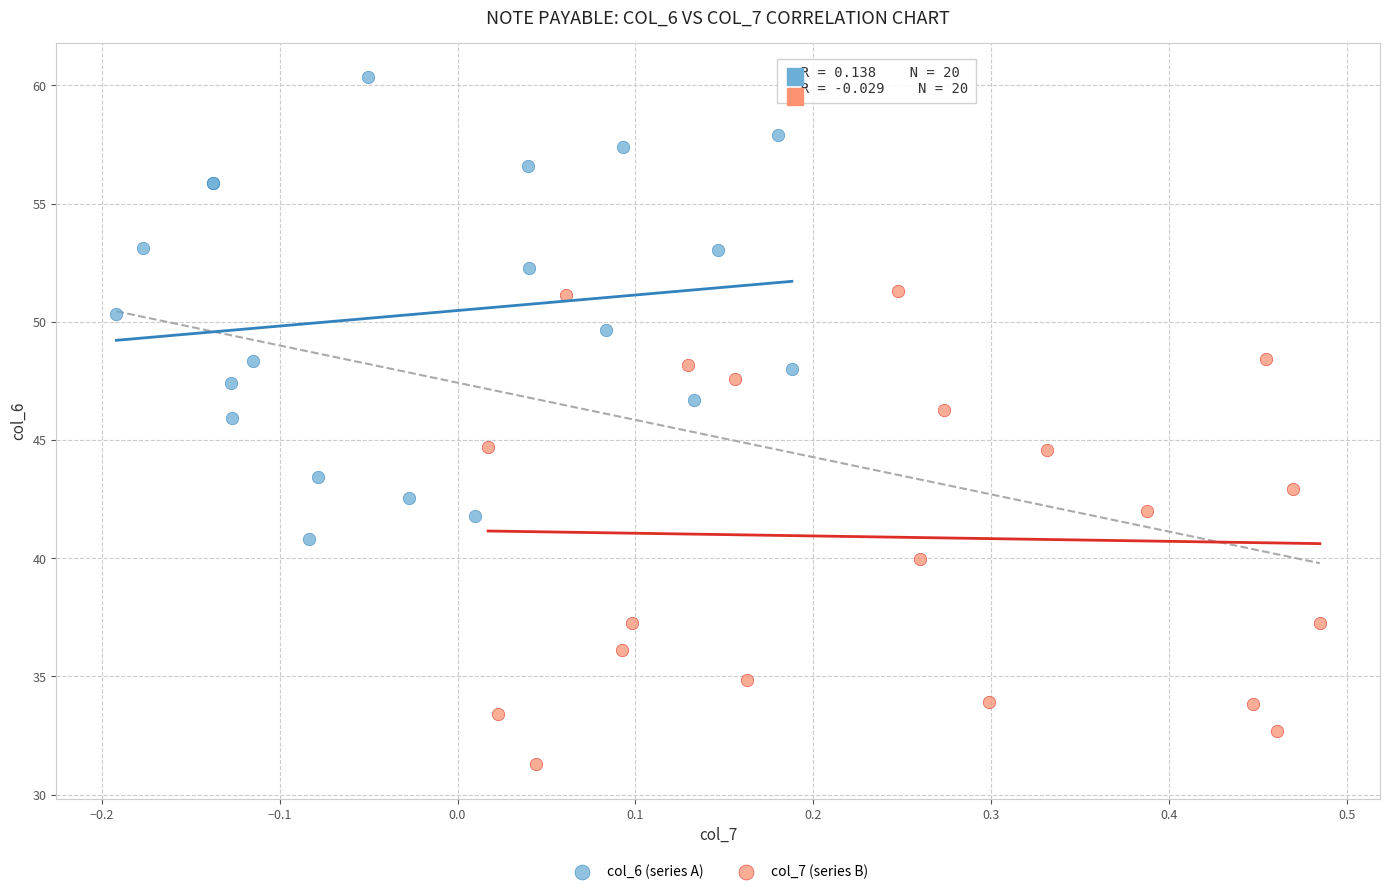

What are all the series names shown in the legend?

col_6 (series A), col_7 (series B)